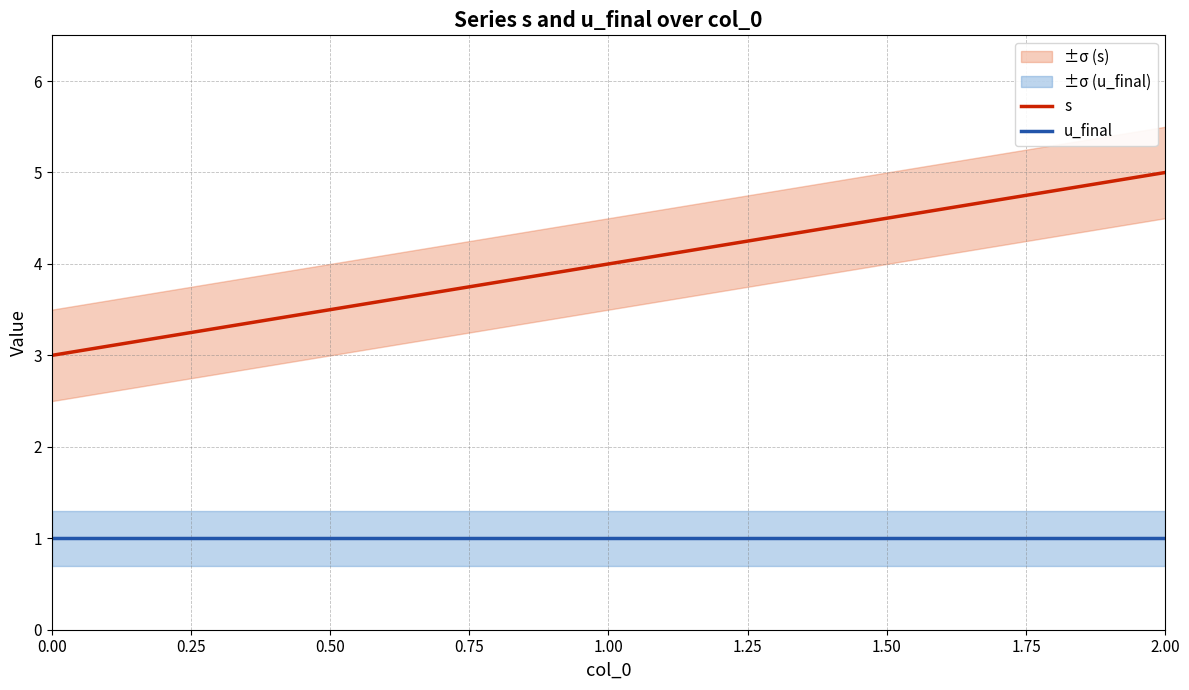

What is the minimum value for s?

3